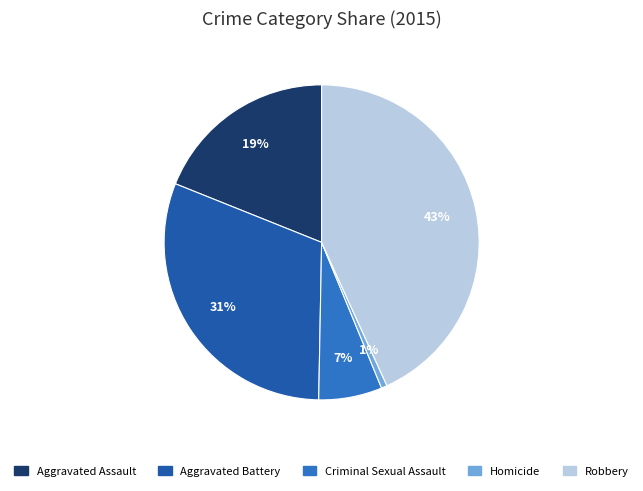

Is it true that Criminal Sexual Assault is 7% of the pie?

True